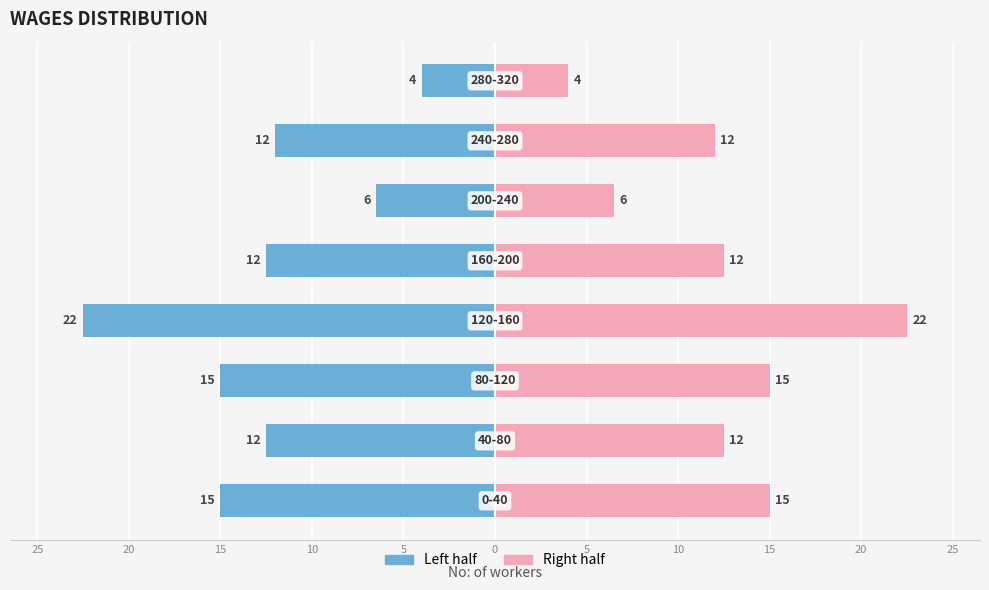

Which series has the widest spread of values?

Left half